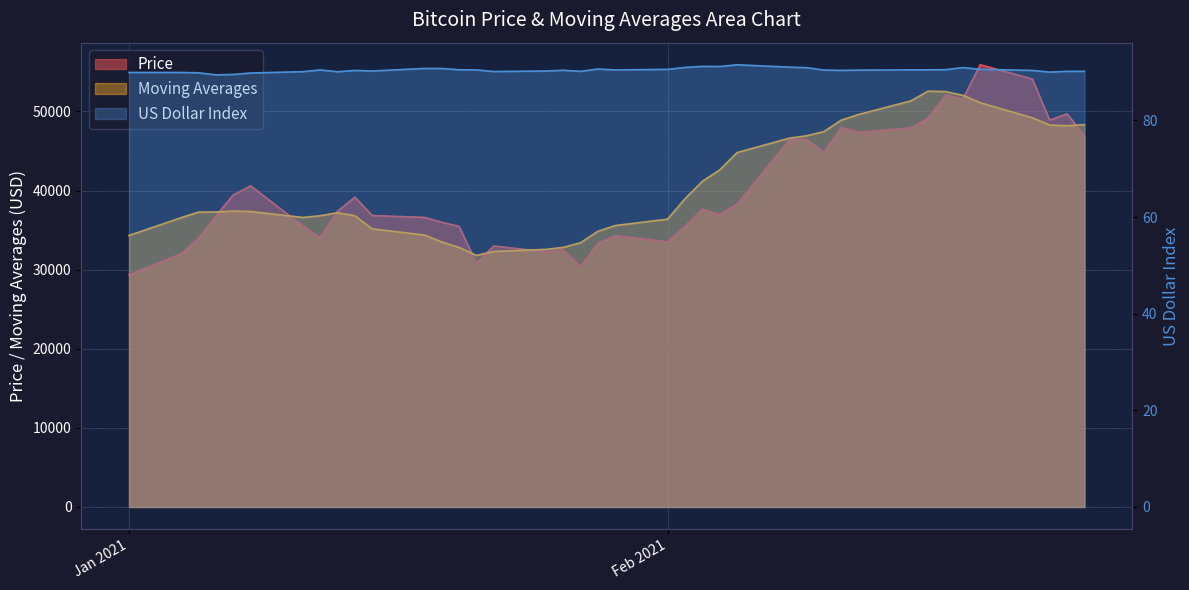

What is the minimum value shown in the chart?

89.4